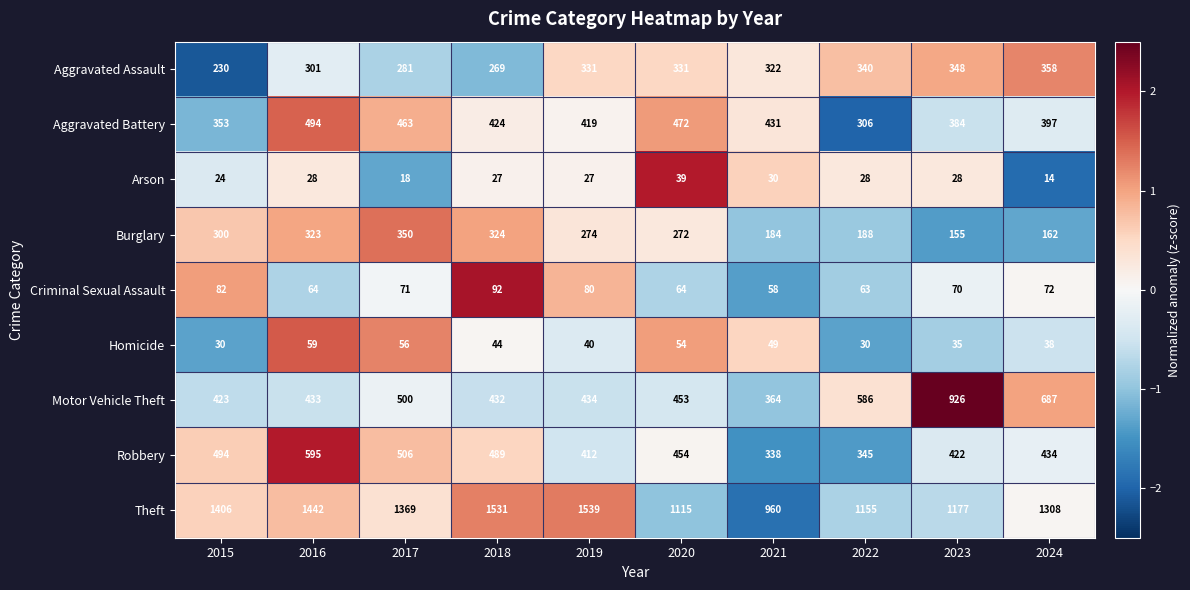

Which series has the widest spread of values?

Theft